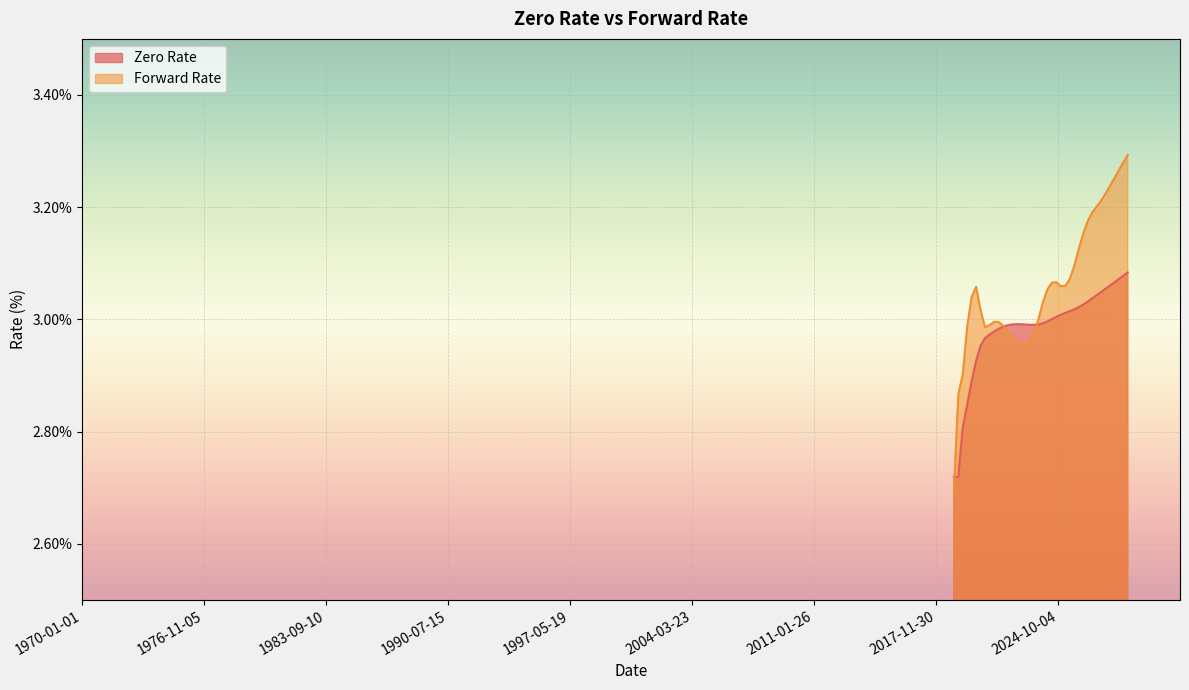

Reading left to right, what are all the values shown in this chart?

Zero Rate: 11/27/2018=2.7	02/27/2019=2.7	05/28/2019=2.8	08/27/2019=2.8	11/27/2019=2.9	02/27/2020=2.9	05/27/2020=3.0	08/27/2020=3.0	11/27/2020=3.0	02/26/2021=3.0	05/27/2021=3.0	08/27/2021=3.0	11/29/2021=3.0	02/28/2022=3.0	05/27/2022=3.0	08/30/2022=3.0	11/28/2022=3.0	02/27/2023=3.0	05/30/2023=3.0	08/29/2023=3.0	11/27/2023=3.0	02/27/2024=3.0	05/28/2024=3.0	08/27/2024=3.0	11/27/2024=3.0	02/27/2025=3.0	05/27/2025=3.0	08/27/2025=3.0	11/28/2025=3.0	02/27/2026=3.0	05/27/2026=3.0	08/27/2026=3.0	11/27/2026=3.0	02/26/2027=3.0	05/27/2027=3.1	08/27/2027=3.1	11/29/2027=3.1	02/28/2028=3.1	05/30/2028=3.1	08/29/2028=3.1
Forward Rate: 11/27/2018=2.7	02/27/2019=2.9	05/28/2019=2.9	08/27/2019=3.0	11/27/2019=3.0	02/27/2020=3.1	05/27/2020=3.0	08/27/2020=3.0	11/27/2020=3.0	02/26/2021=3.0	05/27/2021=3.0	08/27/2021=3.0	11/29/2021=3.0	02/28/2022=3.0	05/27/2022=3.0	08/30/2022=3.0	11/28/2022=3.0	02/27/2023=3.0	05/30/2023=3.0	08/29/2023=3.0	11/27/2023=3.0	02/27/2024=3.1	05/28/2024=3.1	08/27/2024=3.1	11/27/2024=3.1	02/27/2025=3.1	05/27/2025=3.1	08/27/2025=3.1	11/28/2025=3.1	02/27/2026=3.2	05/27/2026=3.2	08/27/2026=3.2	11/27/2026=3.2	02/26/2027=3.2	05/27/2027=3.2	08/27/2027=3.2	11/29/2027=3.3	02/28/2028=3.3	05/30/2028=3.3	08/29/2028=3.3